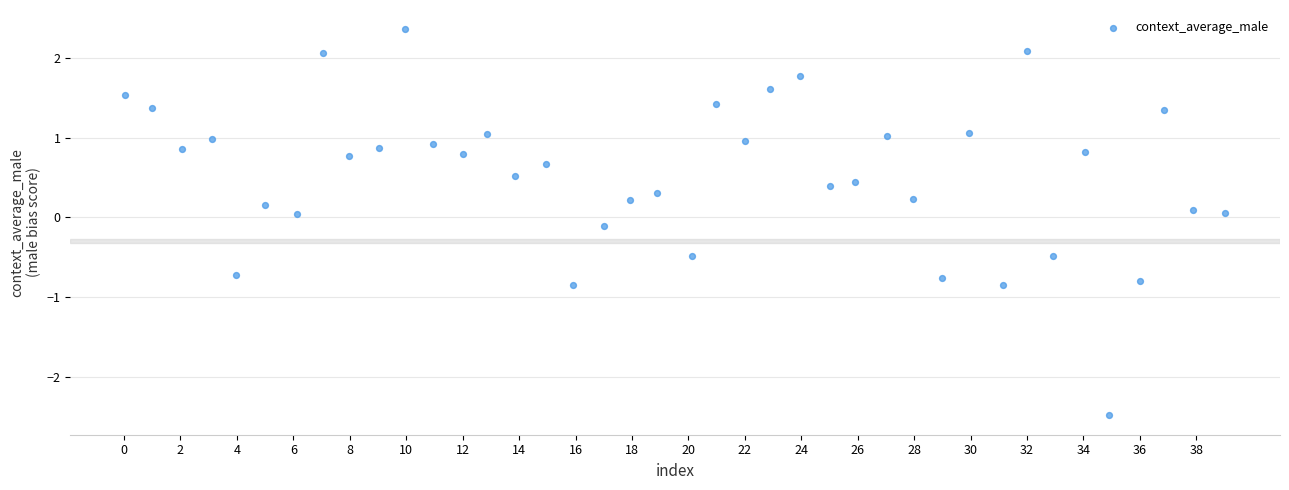

What is the range of X values (max minus min)?

39.0